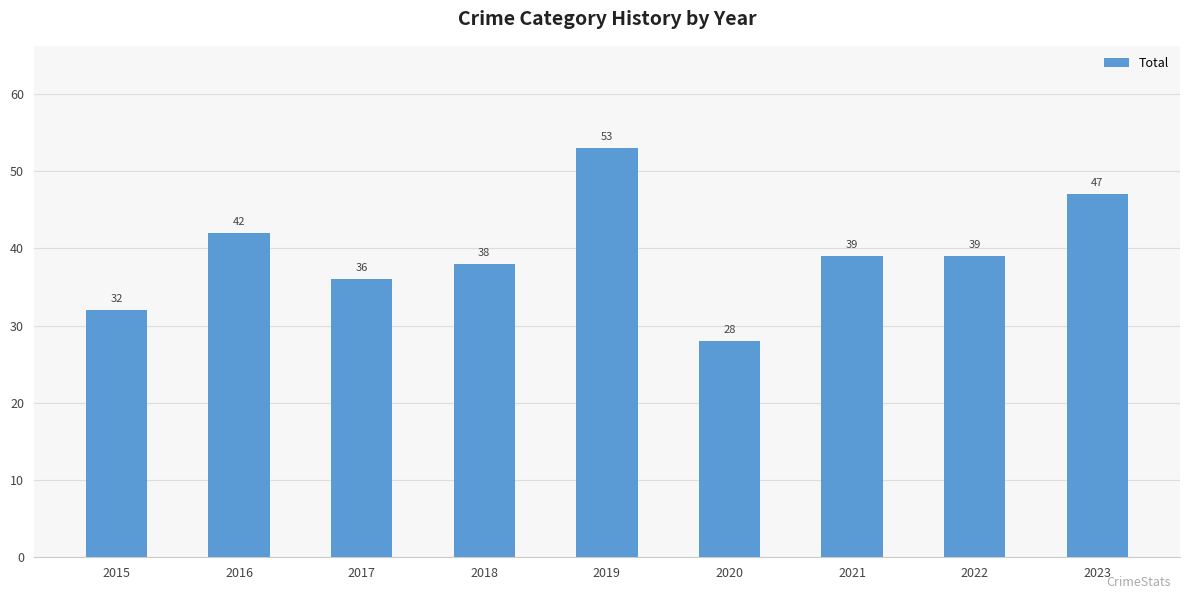

What is the difference between the values at 2016 and 2015?

10